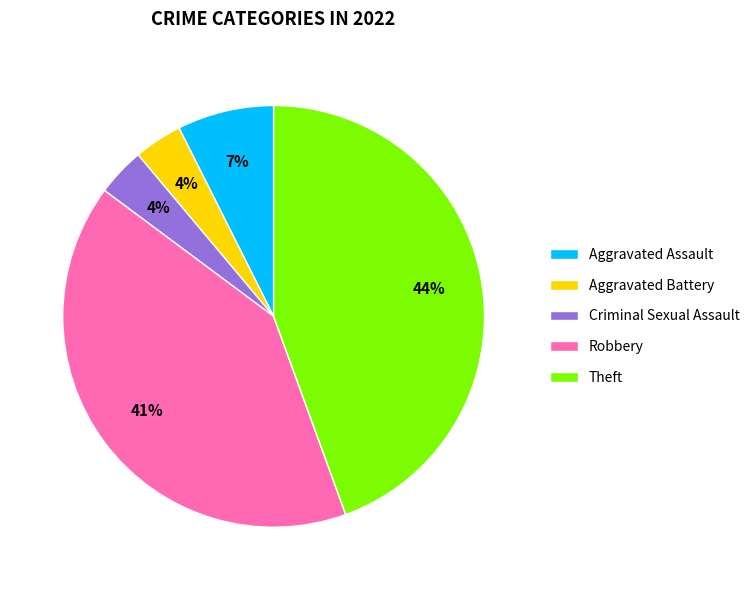

Is the sum of Aggravated Assault and Criminal Sexual Assault greater than half?

No